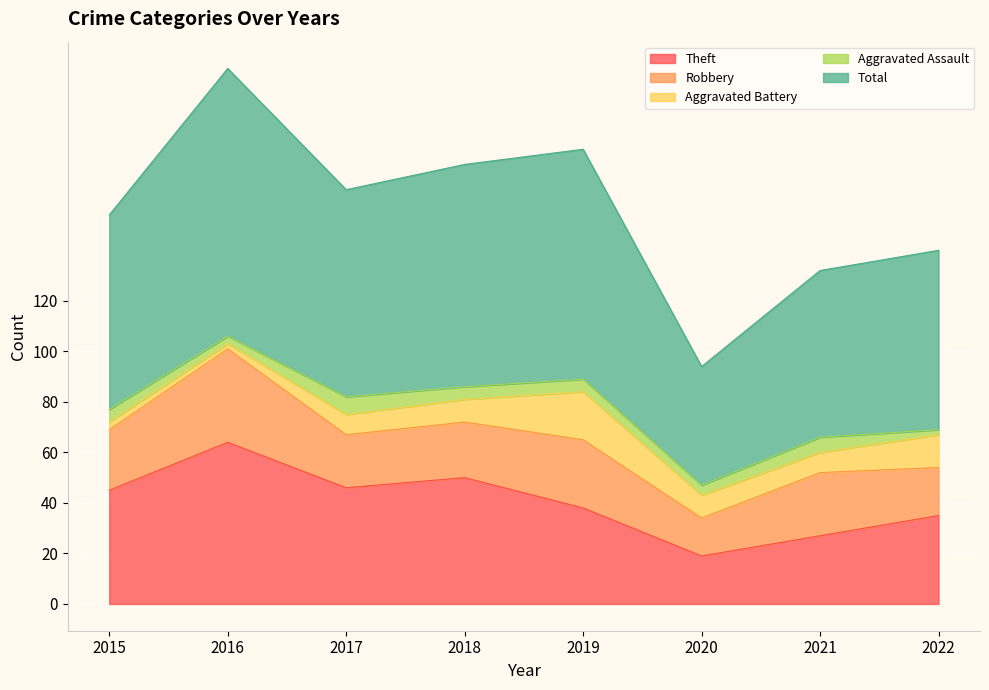

Where is the first local minimum for Aggravated Battery?

2016